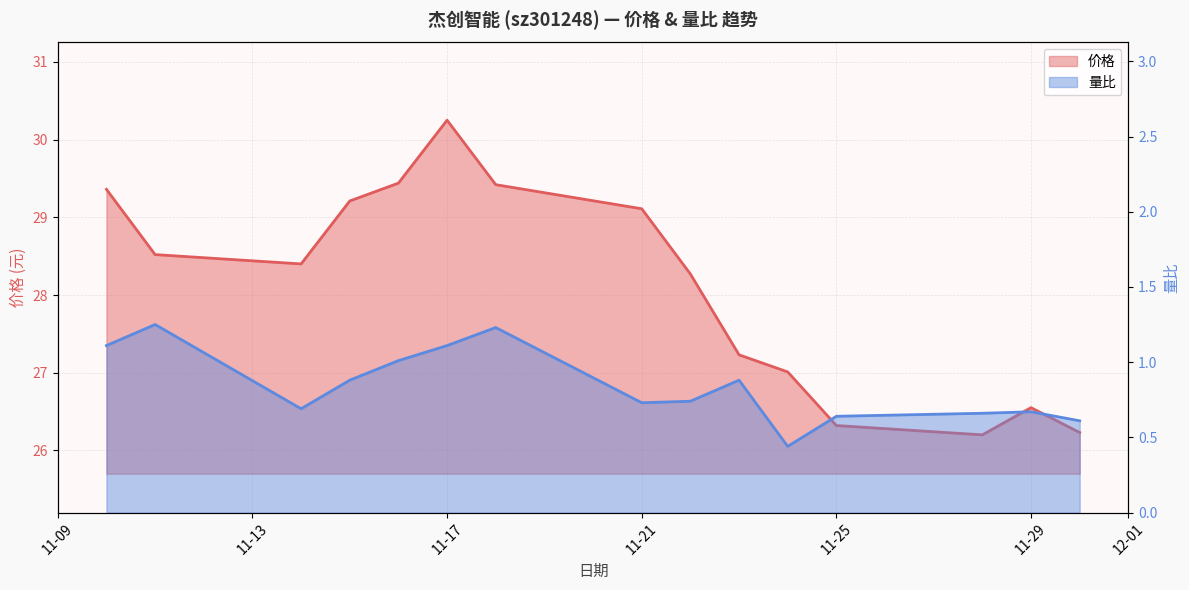

What are all the series names shown in the legend?

价格, 量比